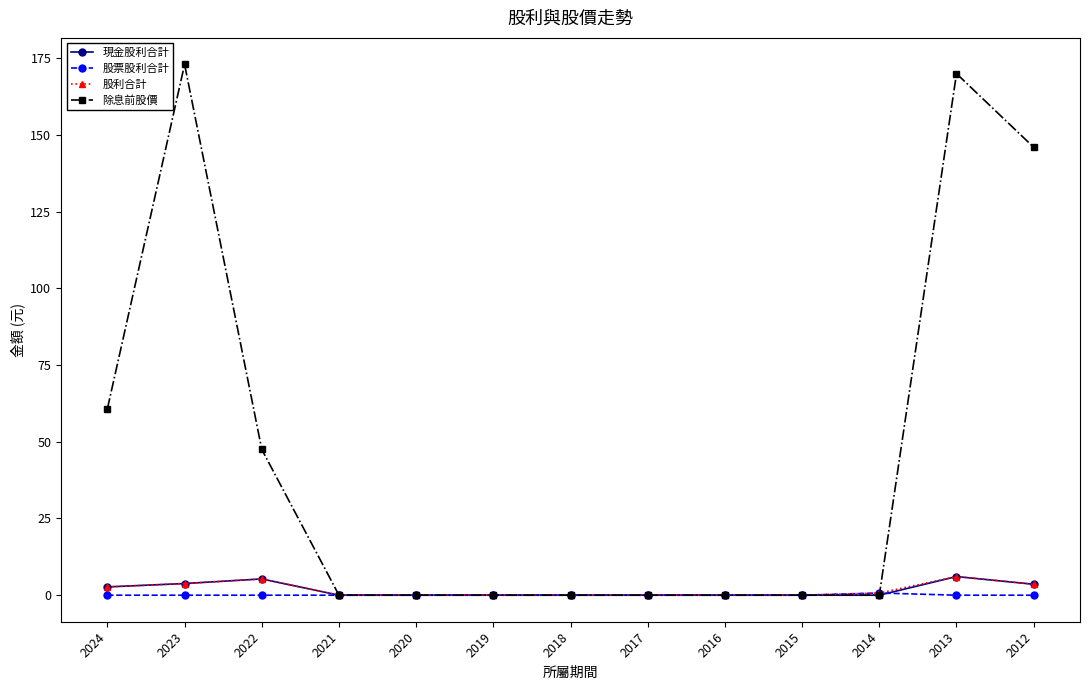

Which series has the largest total across all categories?

除息前股價